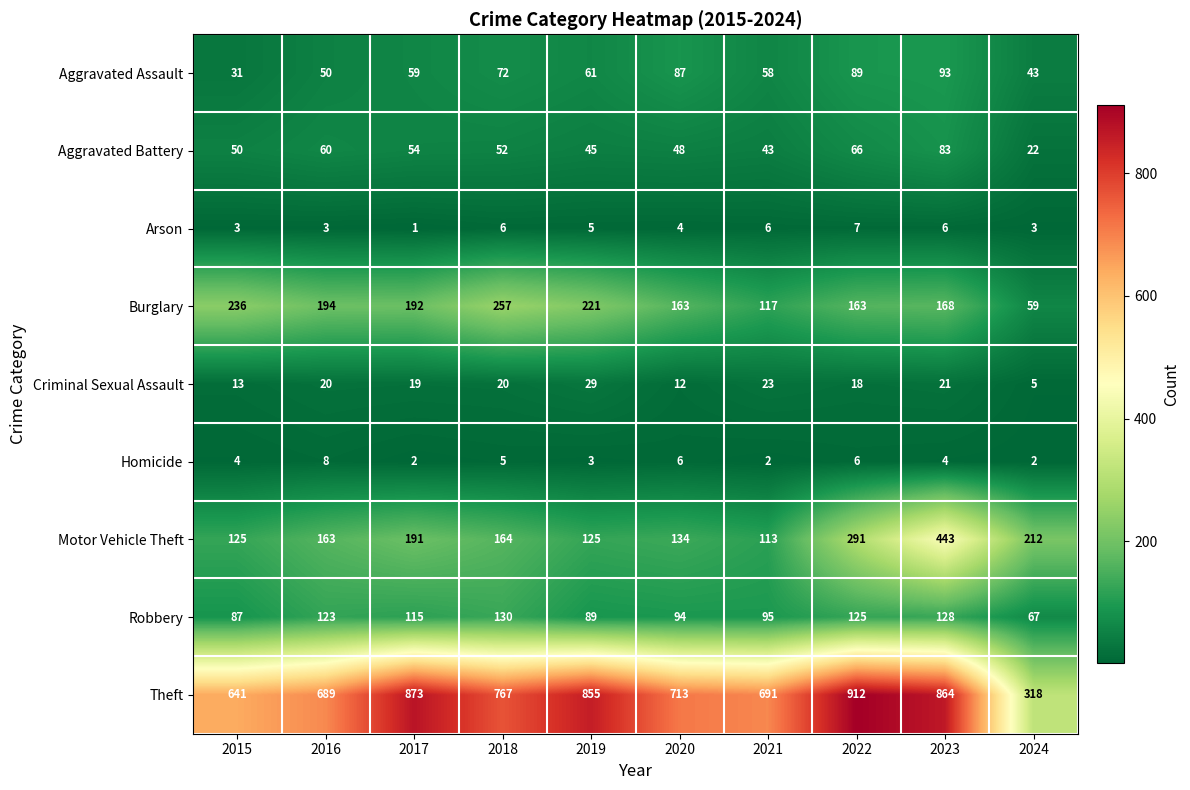

At 2018, list the series in order from smallest to largest.

Homicide, Arson, Criminal Sexual Assault, Aggravated Battery, Aggravated Assault, Robbery, Motor Vehicle Theft, Burglary, Theft